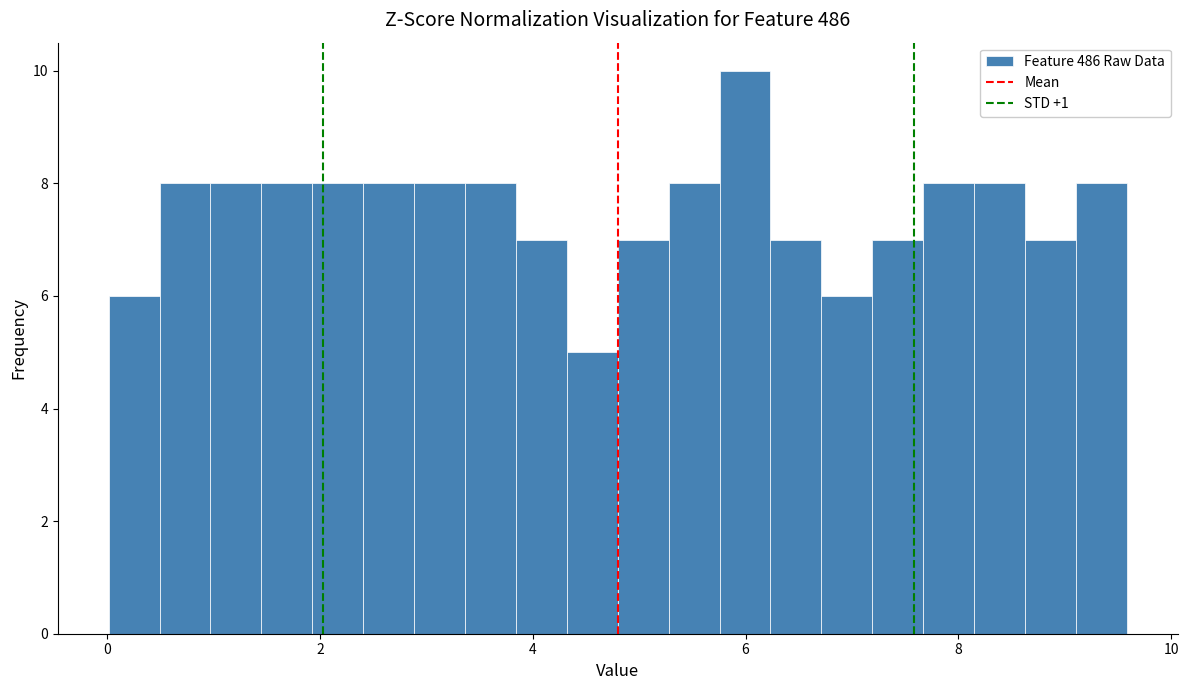

Read against the x-axis, roughly where is the centre of the tallest bar?

6.0